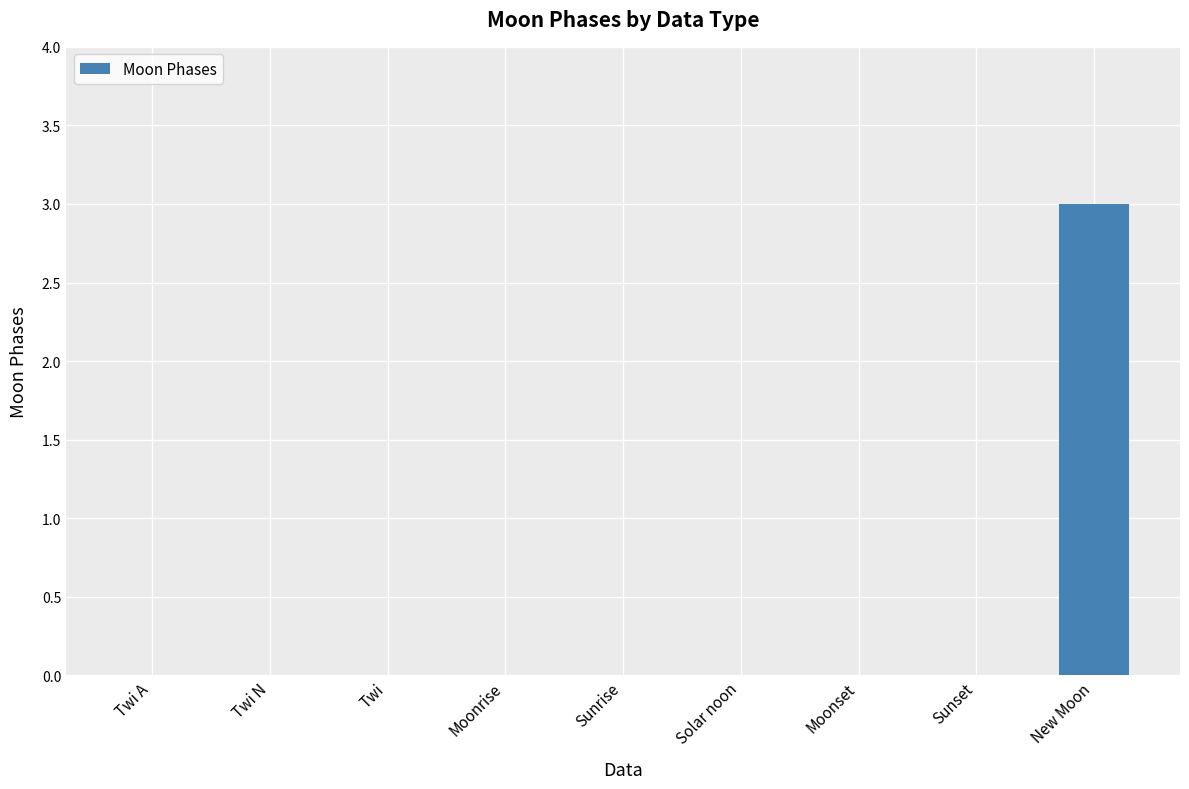

Reading left to right, extract all data points from this chart.

Twi A=0	Twi N=0	Twi=0	Moonrise=0	Sunrise=0	Solar noon=0	Moonset=0	Sunset=0	New Moon=3